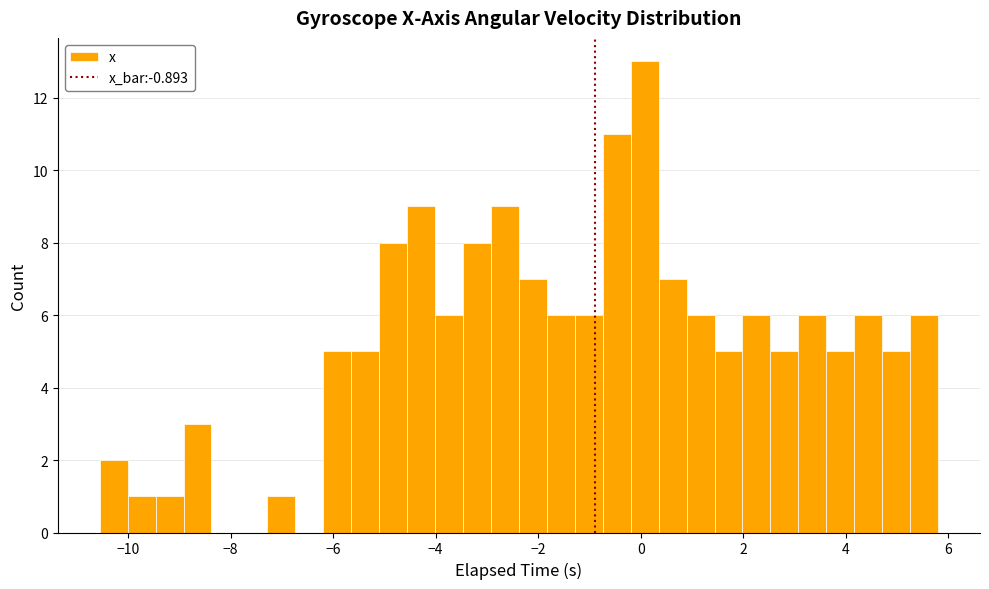

Around what value on the x-axis is the tallest bar? Give the approximate position of its centre, as read against the axis.

0.0